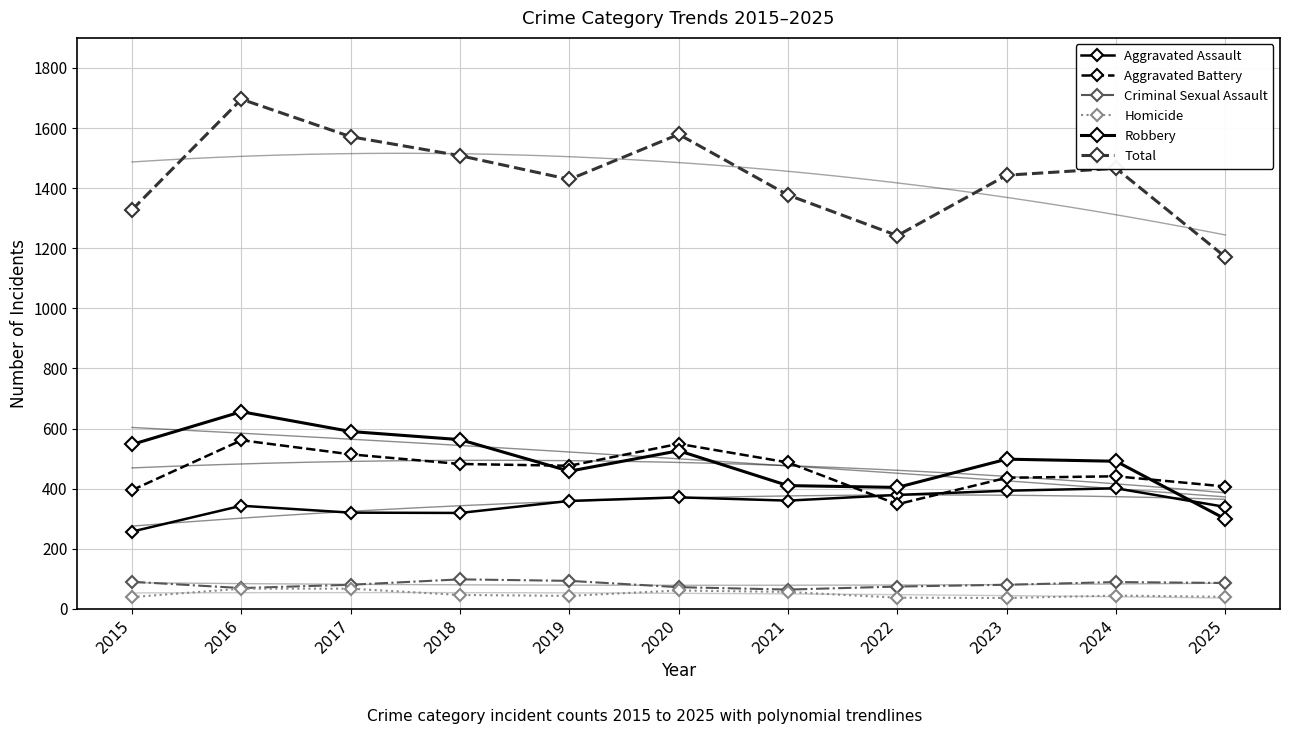

True or false: Aggravated Battery and Total cross at least once.

False